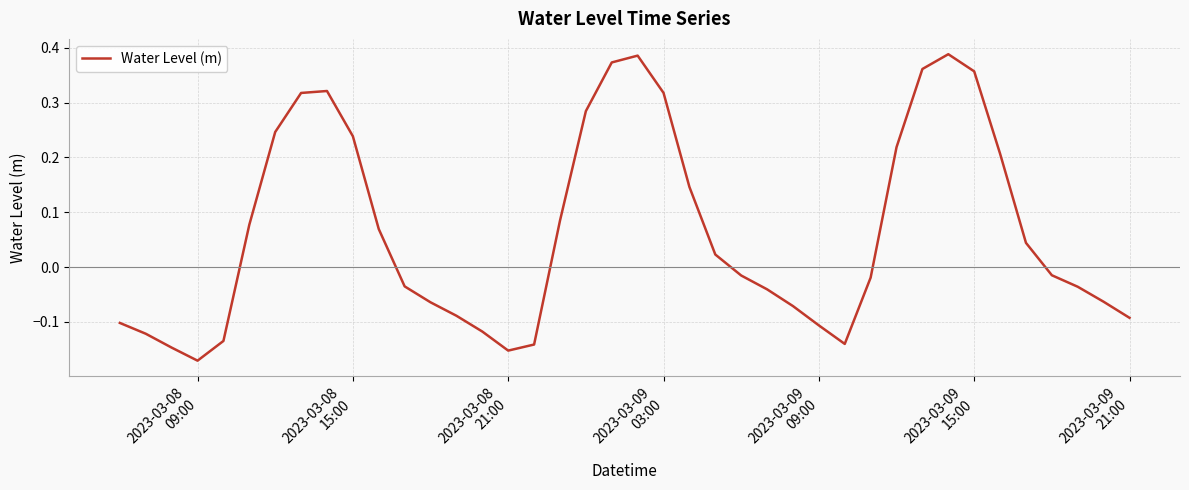

Is this an area chart (filled region under the line)?

No